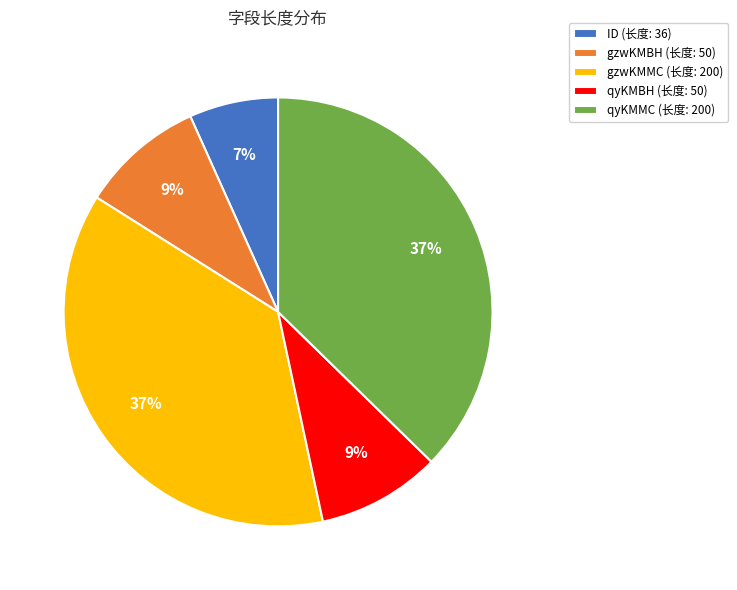

How many slices are in this pie chart?

5